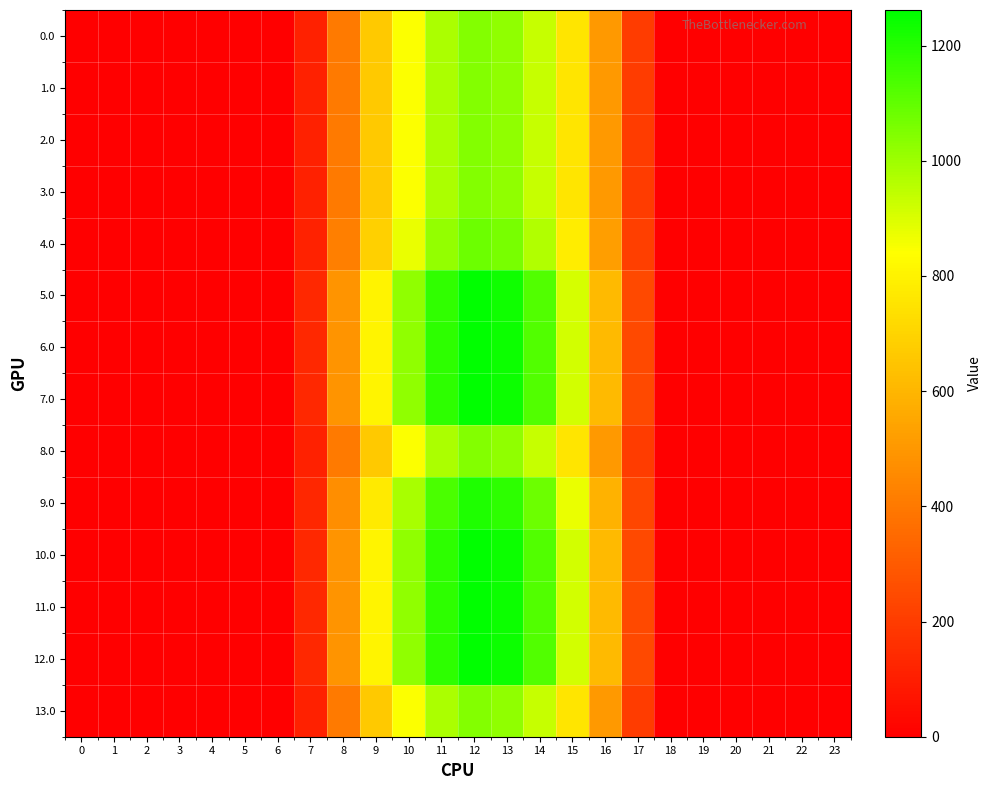

Count the number of data series in this chart.

14